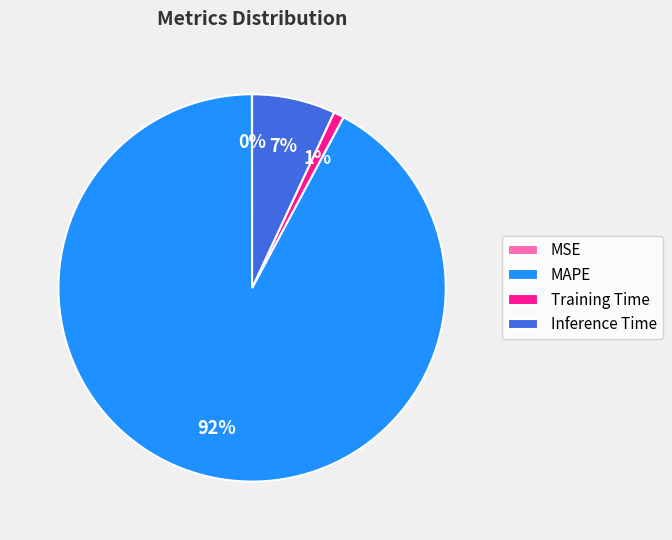

What percentage is the MAPE slice, to the nearest percent?

92%